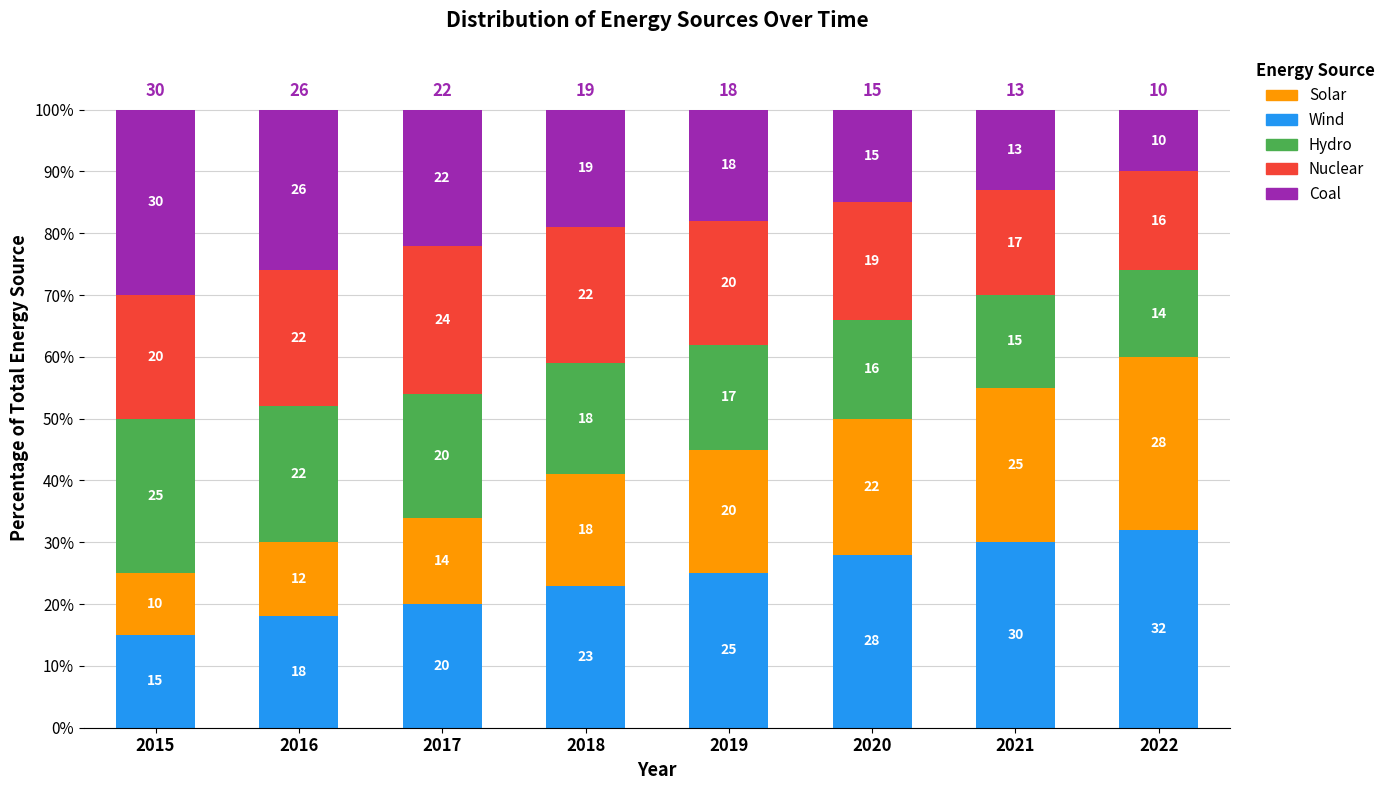

Which category has the lowest value in the Wind series?

2015